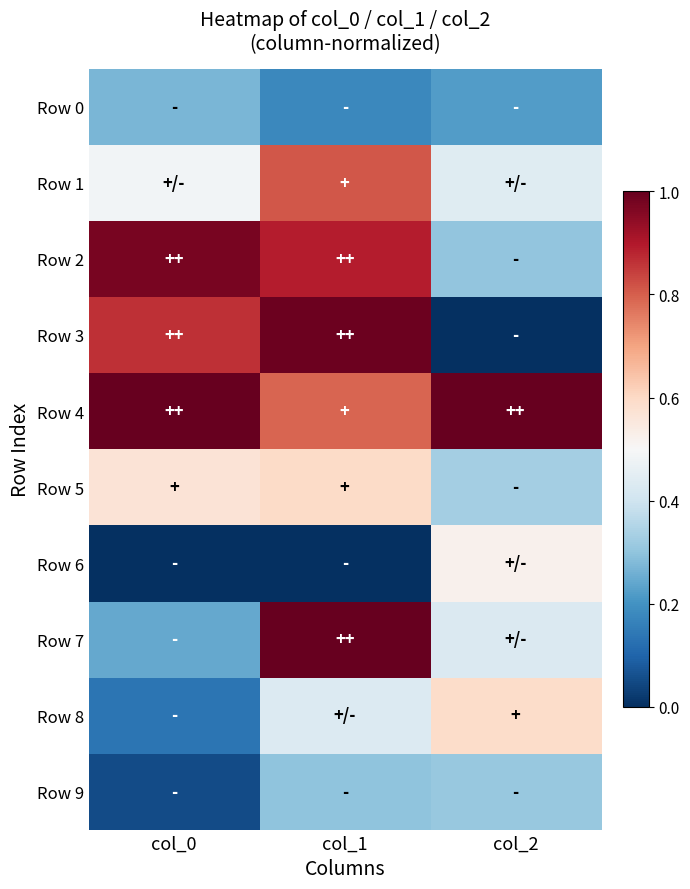

Which label corresponds to the smallest value in the chart?

col_2